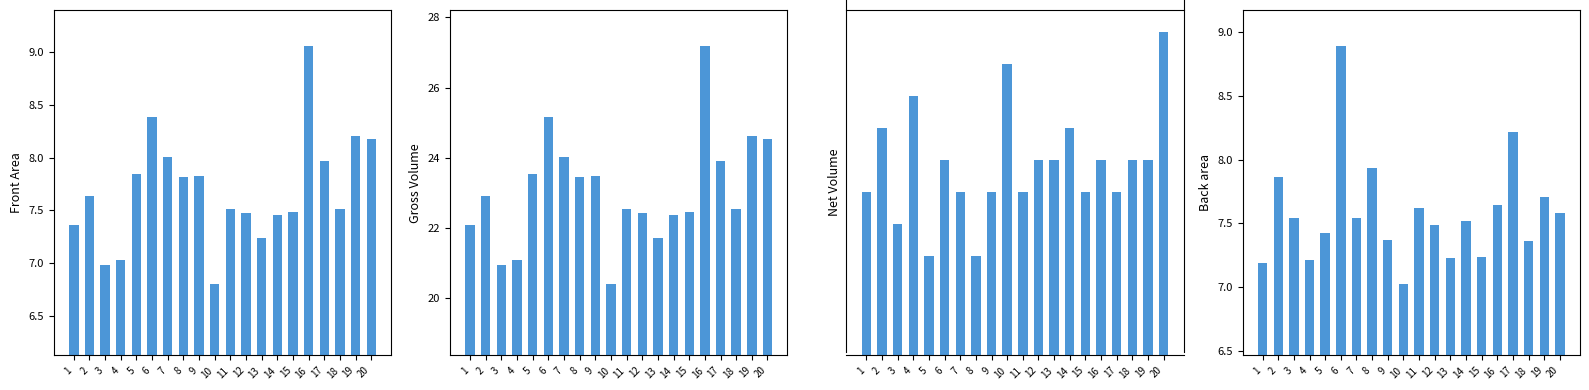

What is the value of the Back area bar at the 17th from the left?

8.2